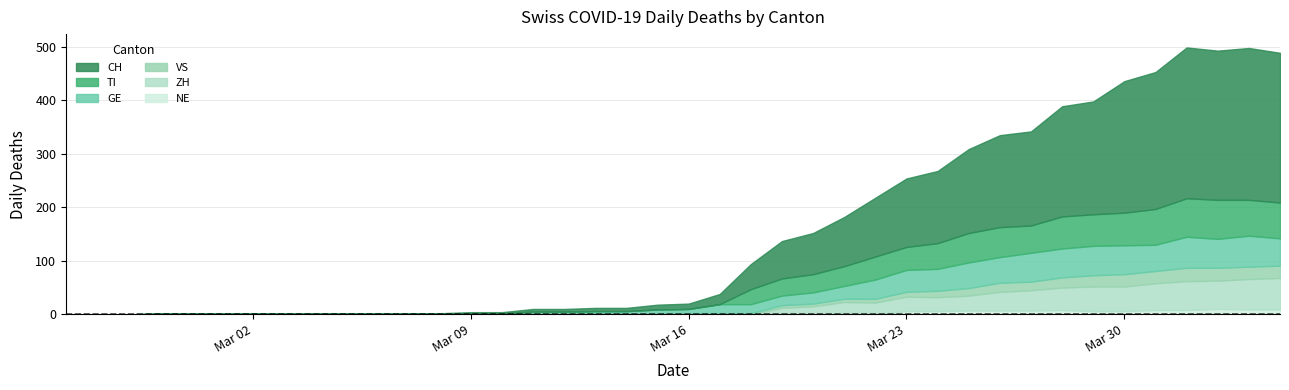

What is the value of the VS point at the 25th from the left?

5